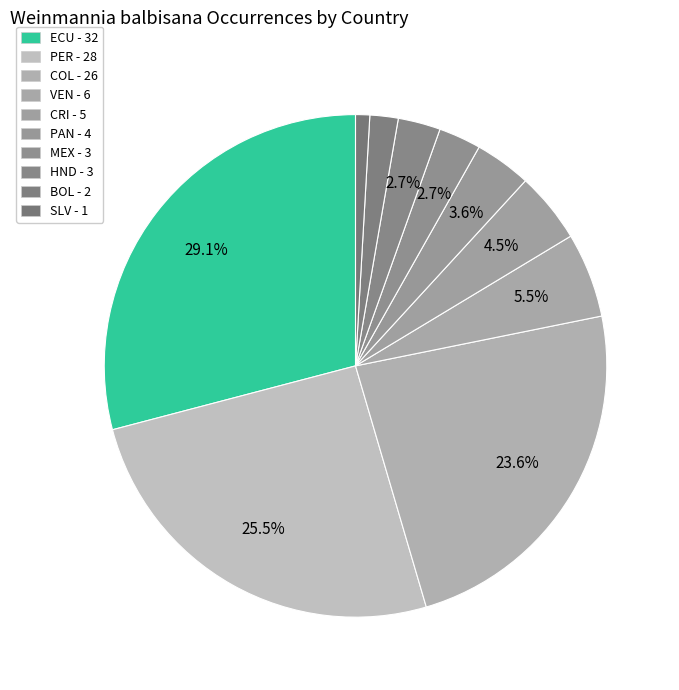

Count the number of slices in the pie.

10